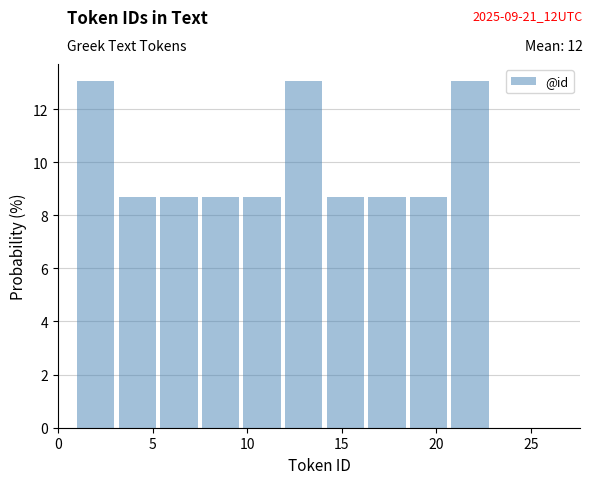

Reading left to right, list every bar in this chart as the range it spans on the x-axis followed by its height. Neither the bar edges nor the heights are printed on the chart, so give them approximately, as read against the axes.

1.0 to 3.2: 13.0
3.2 to 5.4: 8.6
5.4 to 7.6: 8.6
7.6 to 9.8: 8.6
9.8 to 12.0: 8.6
12.0 to 14.2: 13.0
14.2 to 16.4: 8.6
16.4 to 18.6: 8.6
18.6 to 20.8: 8.6
20.8 to 23.0: 13.0